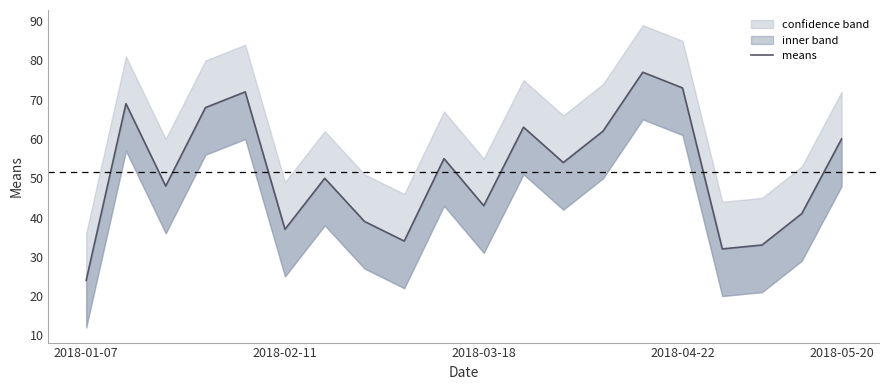

What is the difference between the second highest and second lowest values?

41